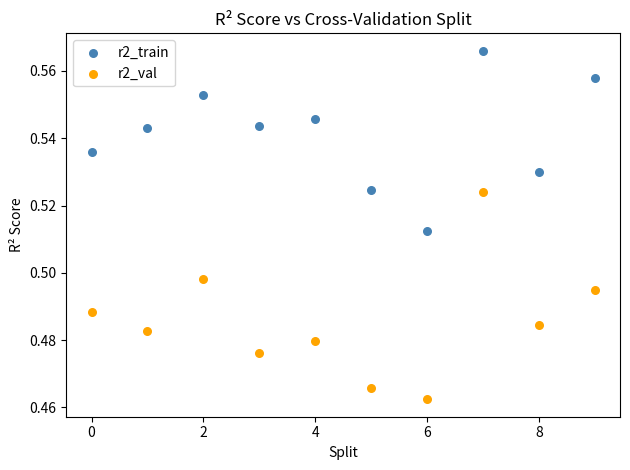

Which series has the largest Y range (max minus min)?

r2_val